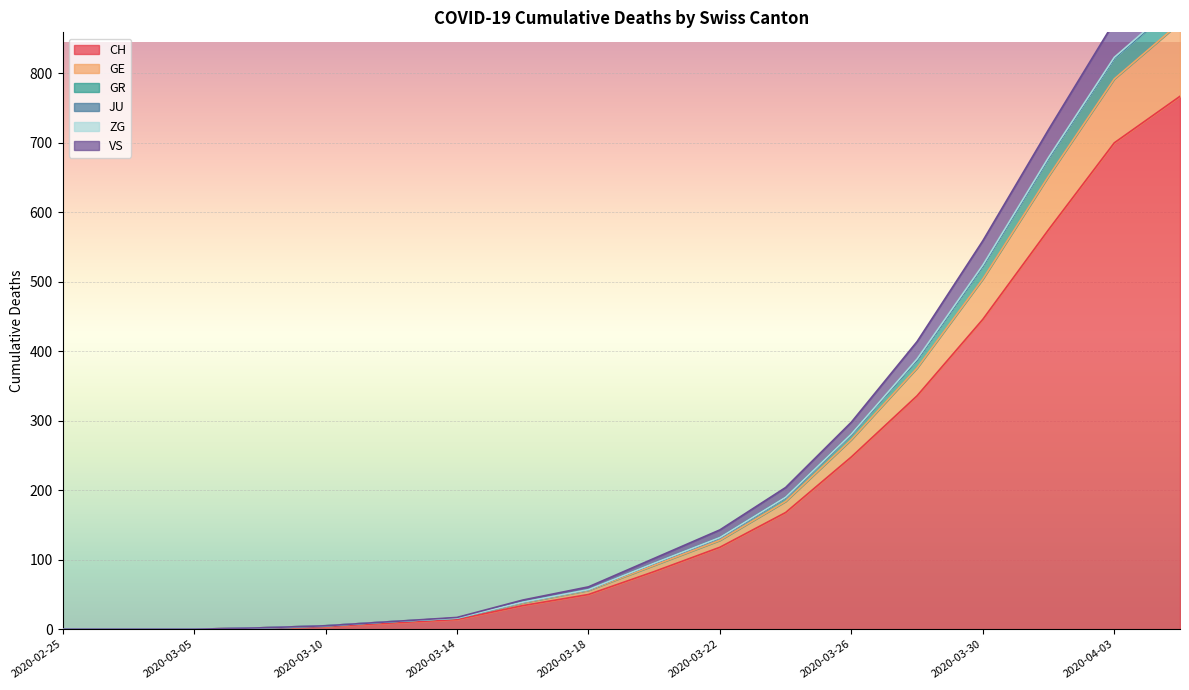

Is it true that CH equals 446 at 2020-03-30?

True